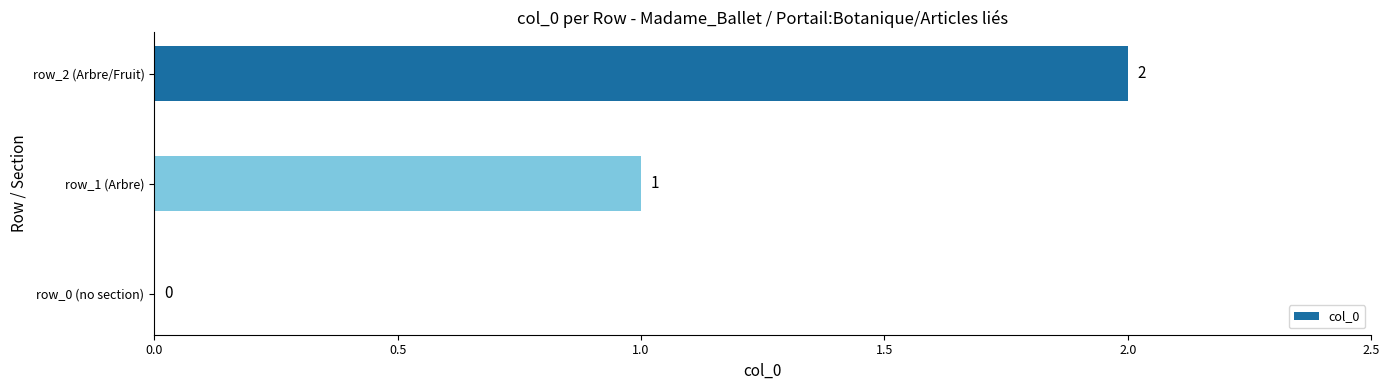

Which category has the highest value across all series?

row_2 (Arbre/Fruit)